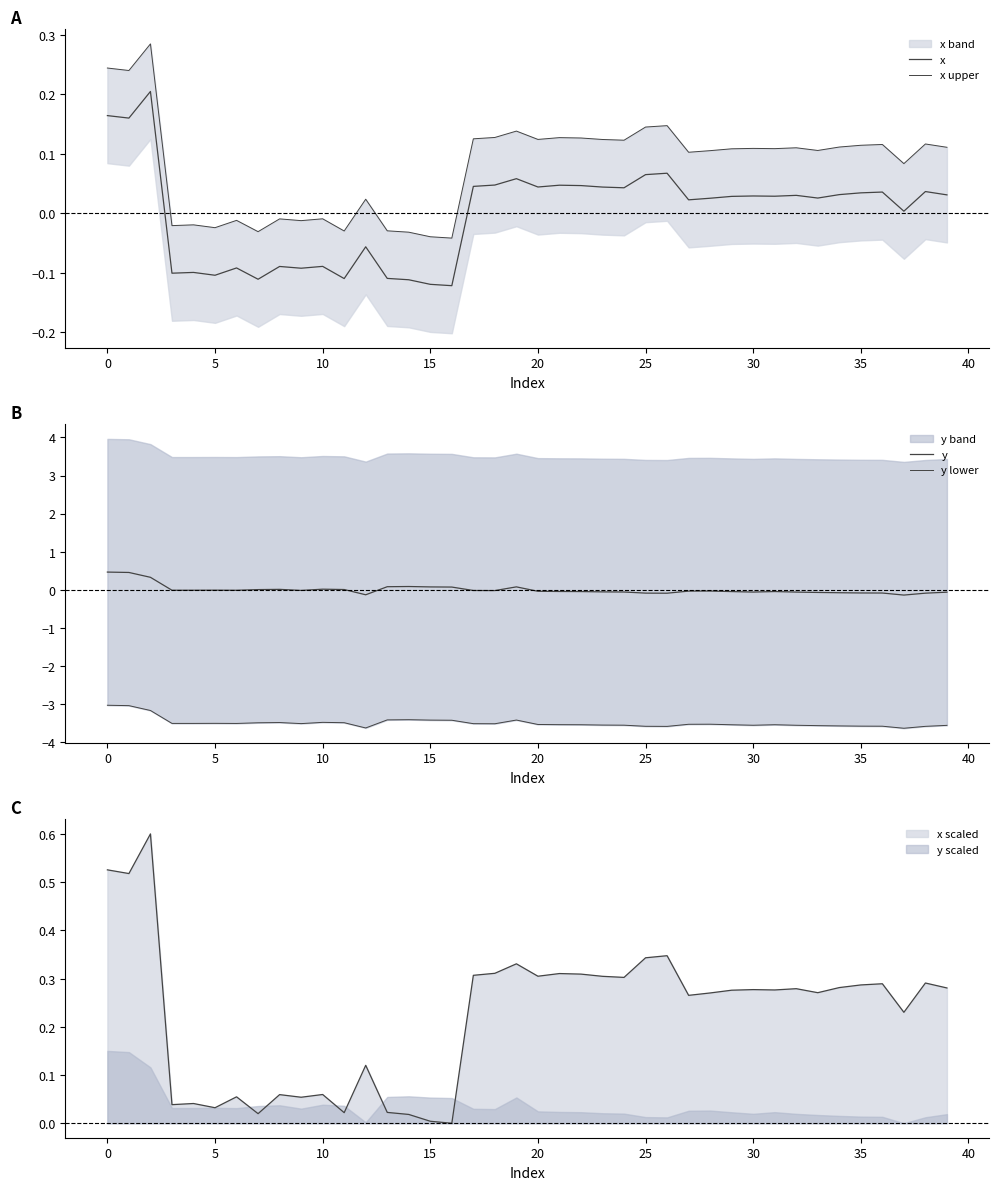

Is the value of x at 32 greater than the value of y at 30?

Yes